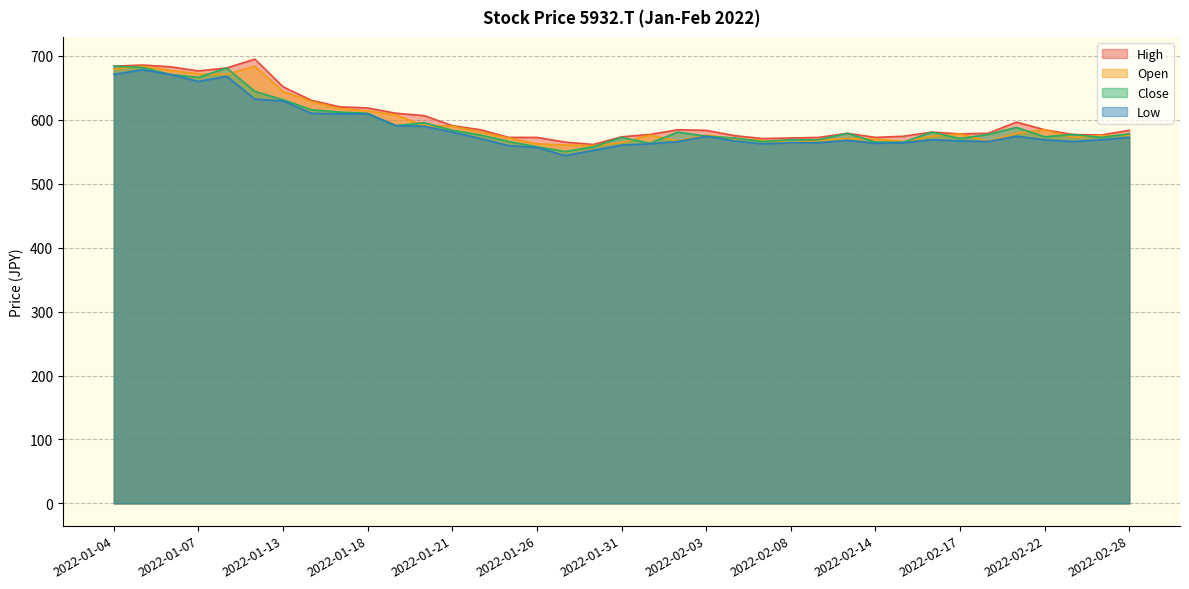

The Open series shows 575.9 at 2022-02-01. True or false?

True